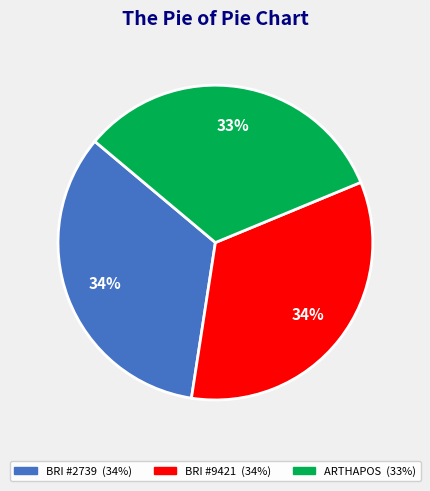

To the nearest percent, what is the difference between the largest and smallest slice percentages?

1%